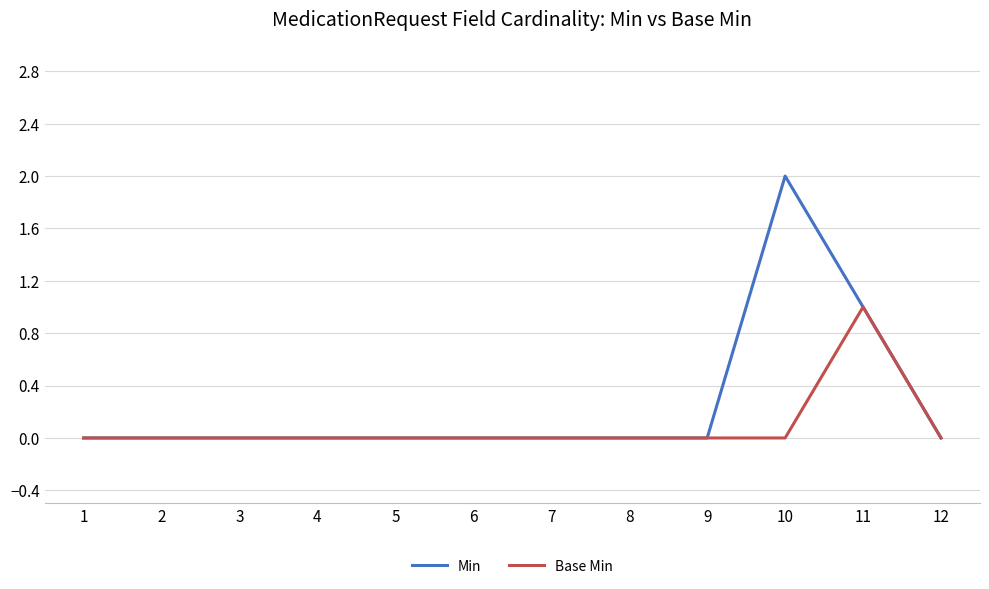

Which series has the largest range (max minus min)?

Min